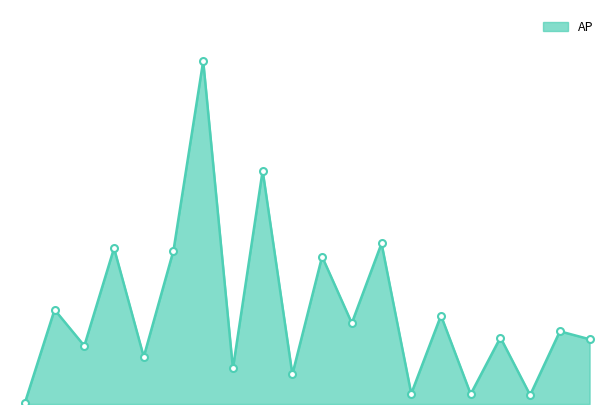

What is the value of the 5th point from the left?

184633